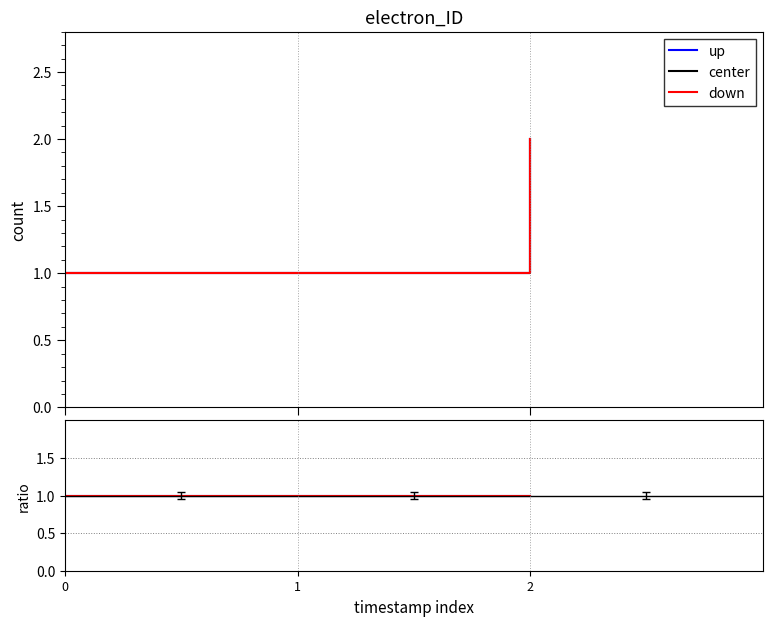

How many center values are between 1 and 2?

3